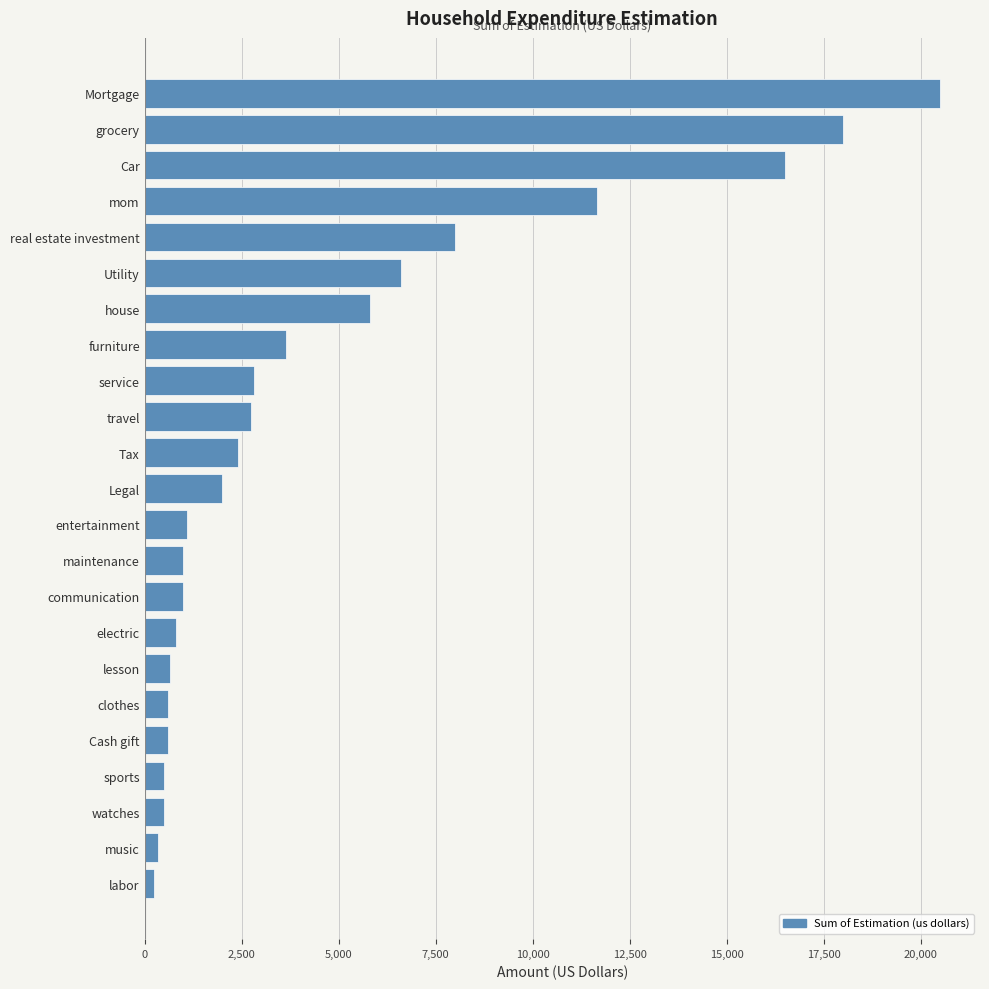

Count the number of data series in this chart.

1